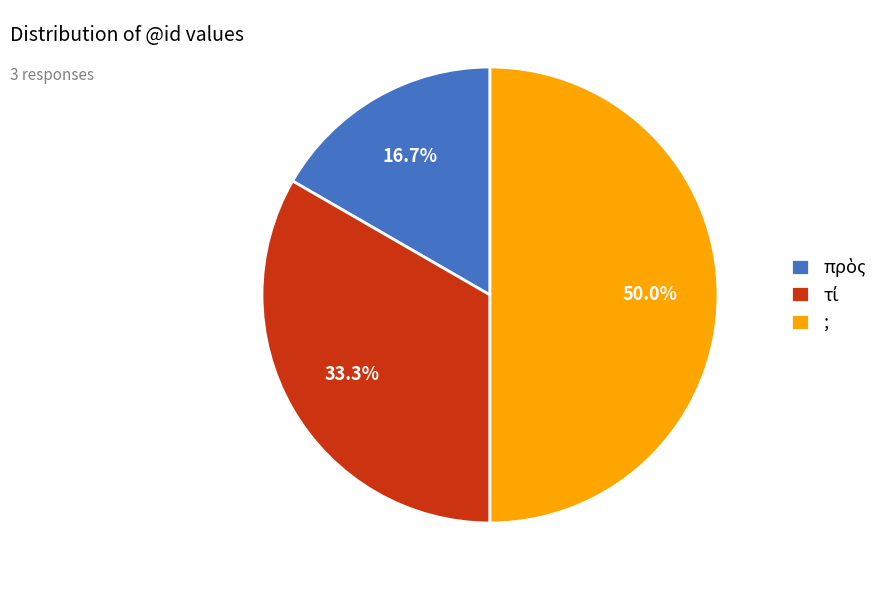

Which category has the biggest portion of the pie?

;